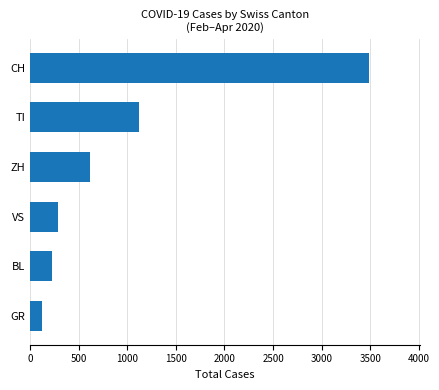

The chart shows a value of 287 at VS. True or false?

True